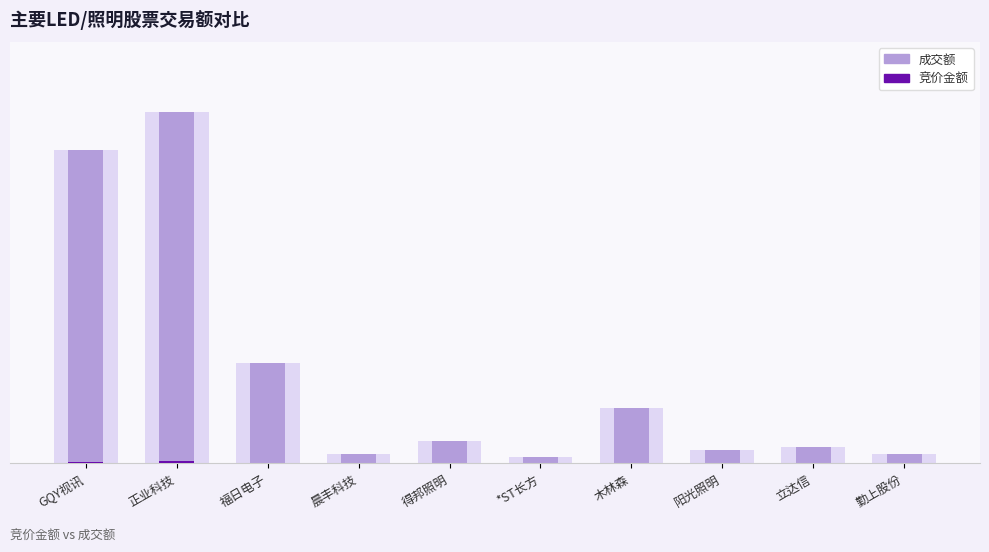

What are all the series names shown in the legend?

成交额, 竞价金额